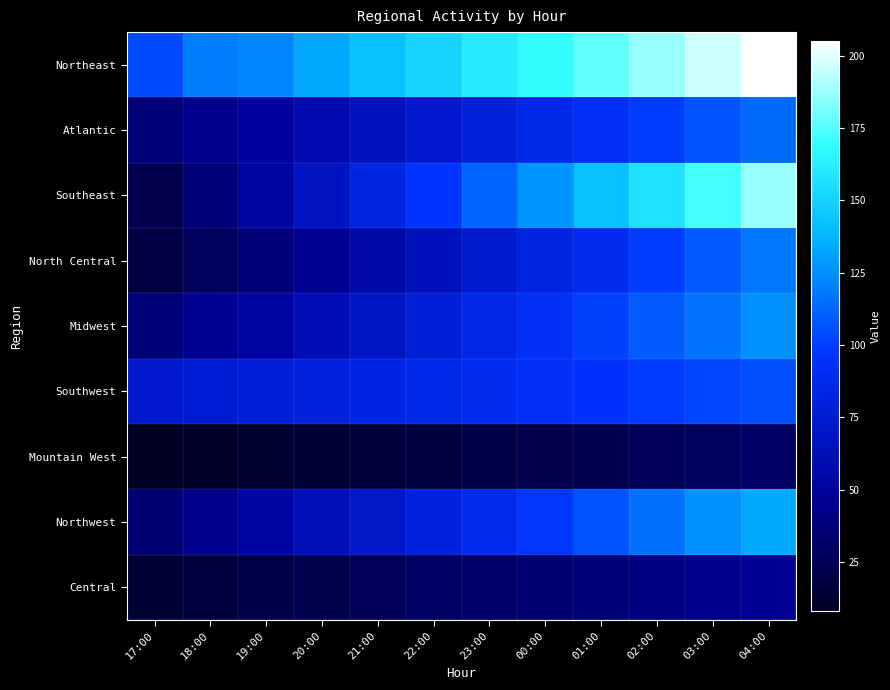

At which category does the chart reach its minimum across all series?

17:00